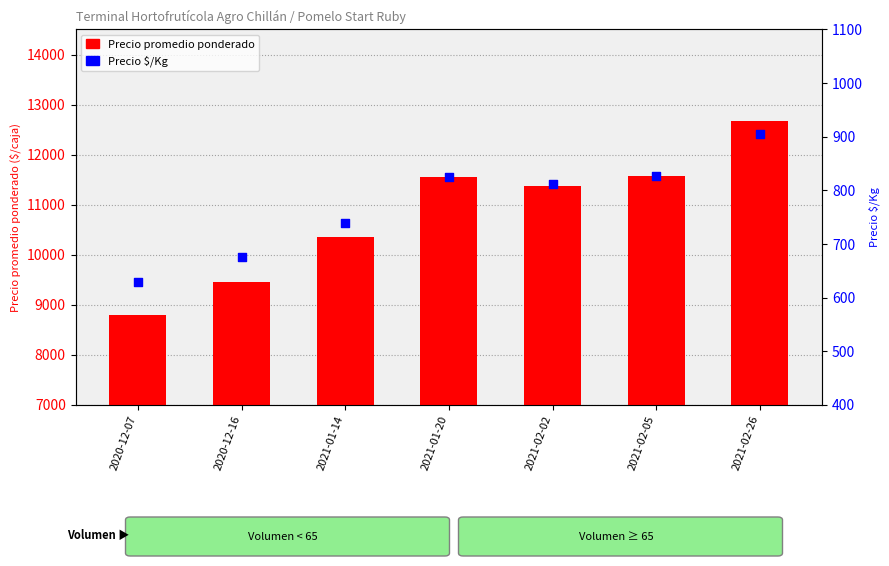

What are all the series names shown in the legend?

Precio promedio ponderado, Precio $/Kg